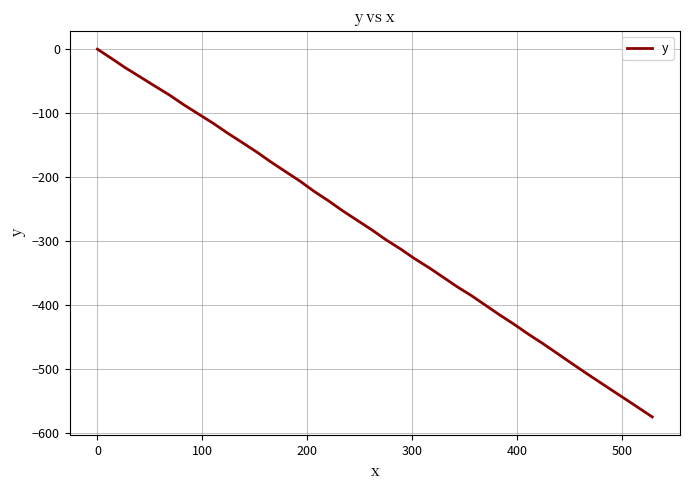

What is the smallest value displayed?

-574.7